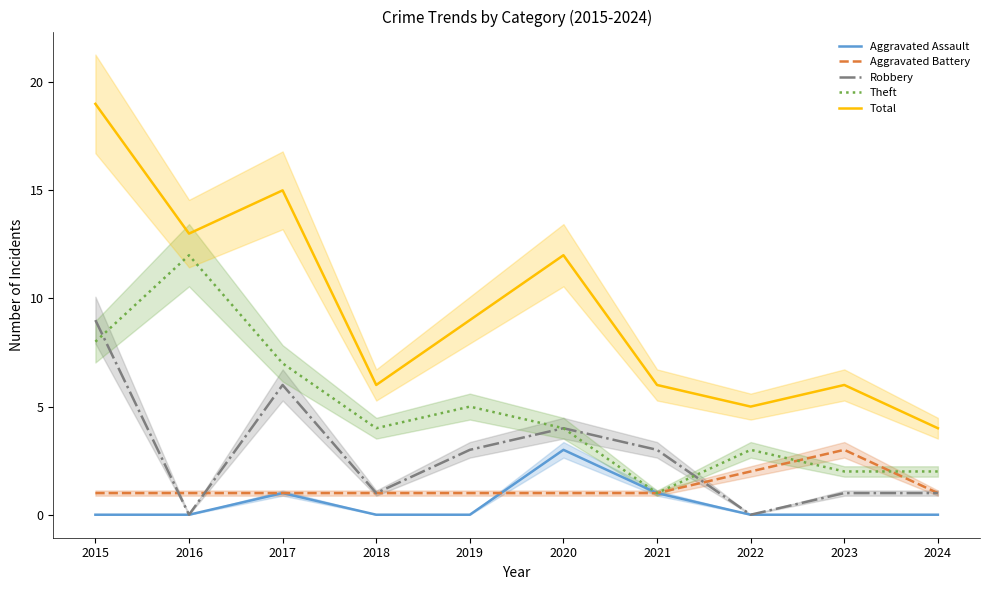

Between 2016 and 2019, which series saw the biggest shift?

Theft